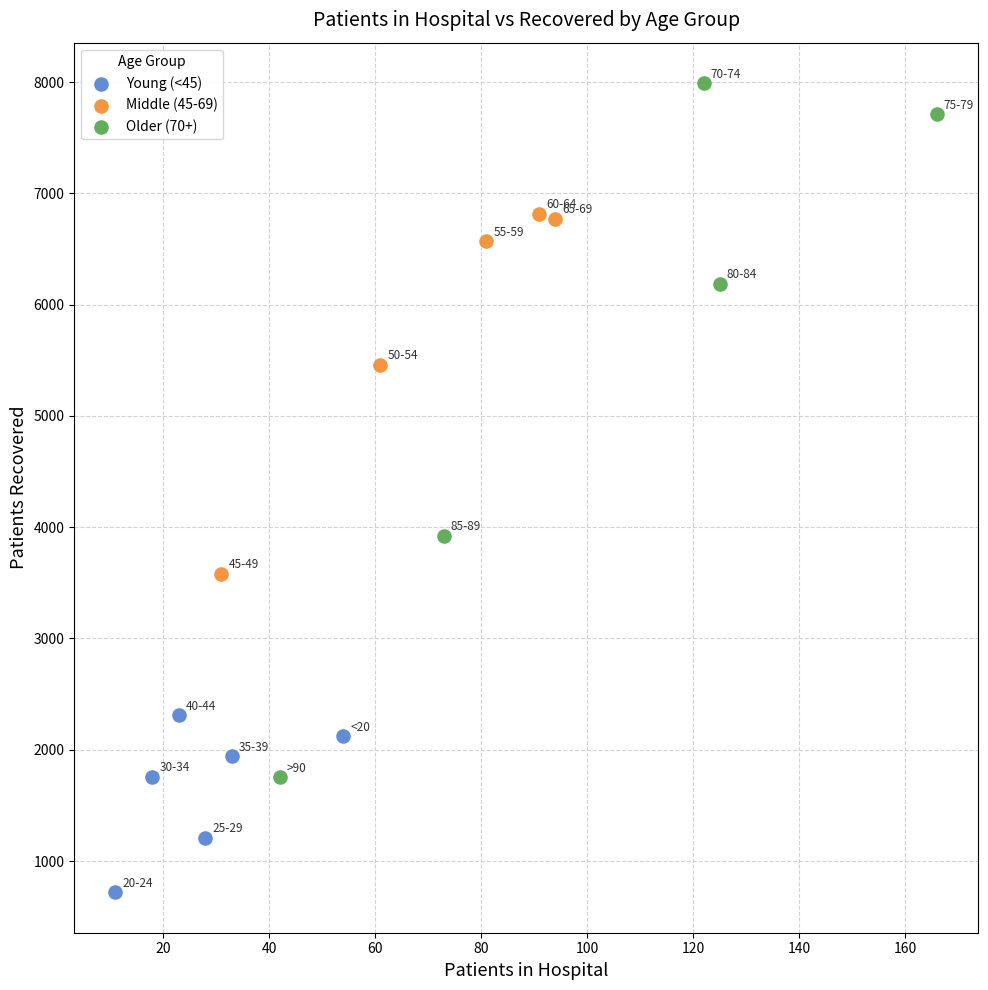

Which series has the widest spread of Y values?

Older (70+)